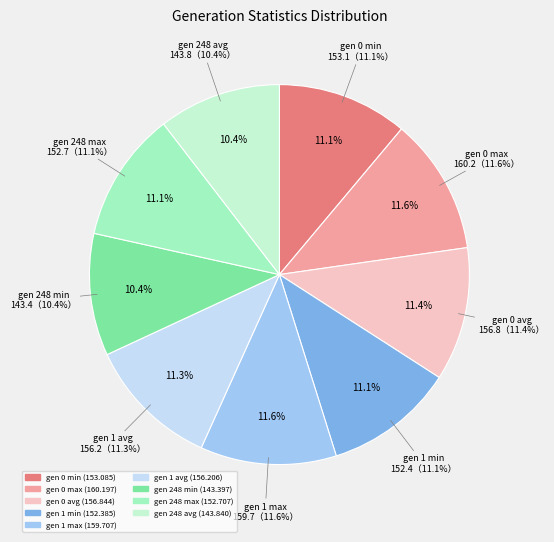

To the nearest percent, what portion does gen 1 avg represent?

11%